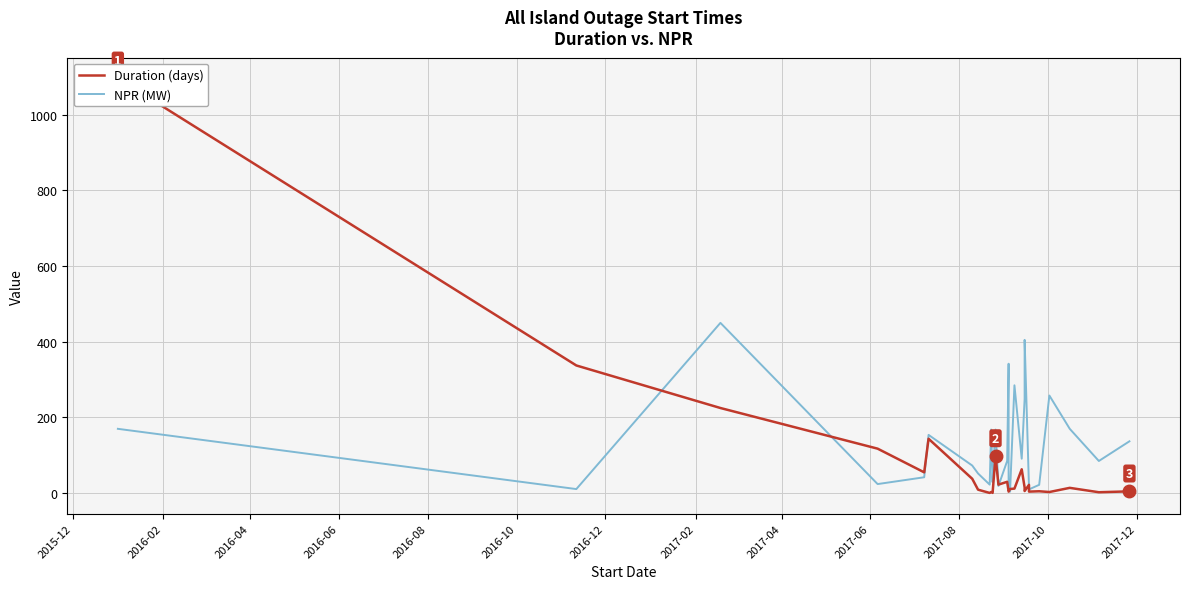

The Duration (days) series shows 468.4 at 2016-06. True or false?

False